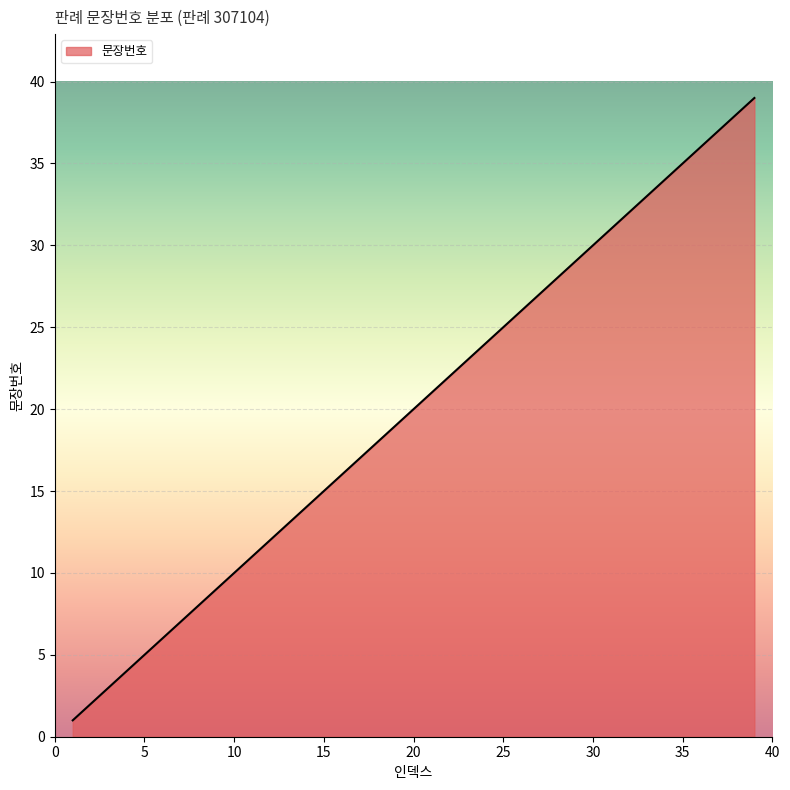

What is the greatest value displayed?

39